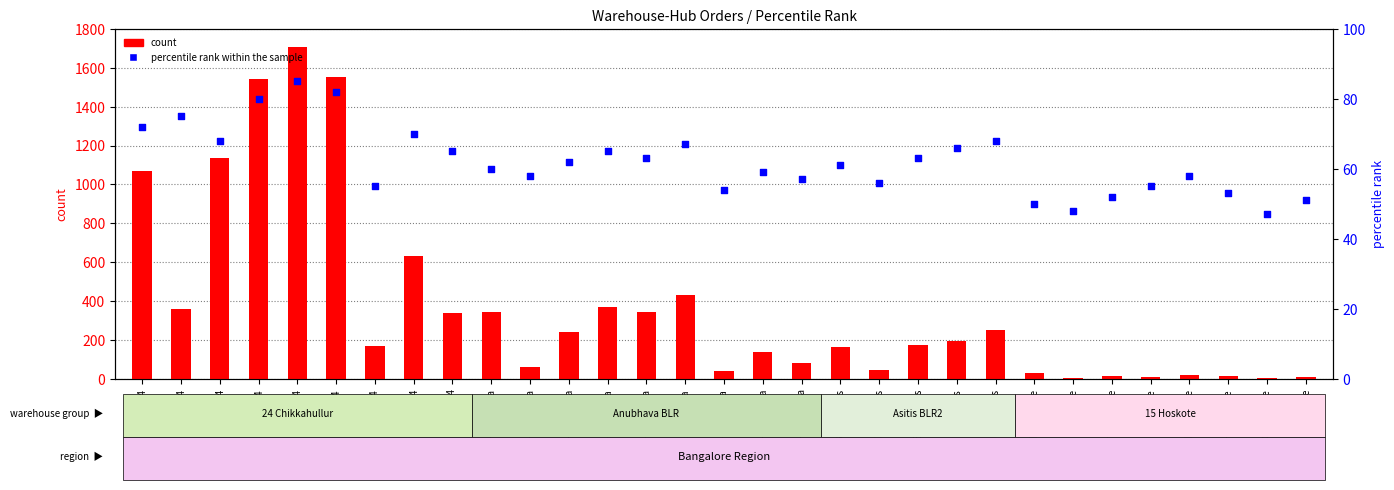

Is the value of percentile rank within the sample at BLDR-Asitis greater than the value of count at BLDR-Asitis?

No